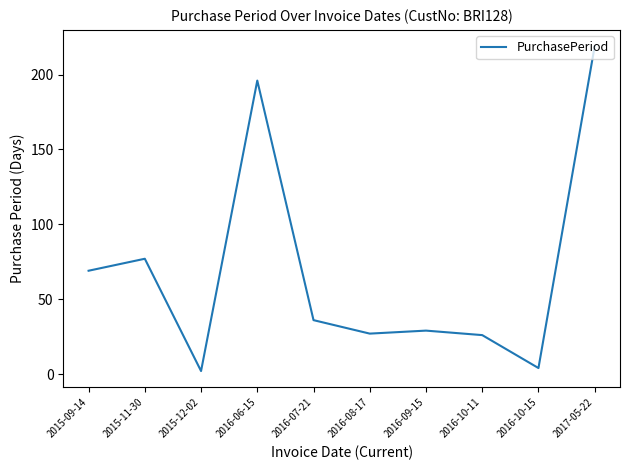

True or false: the data shows 27 at 2016-08-17.

True